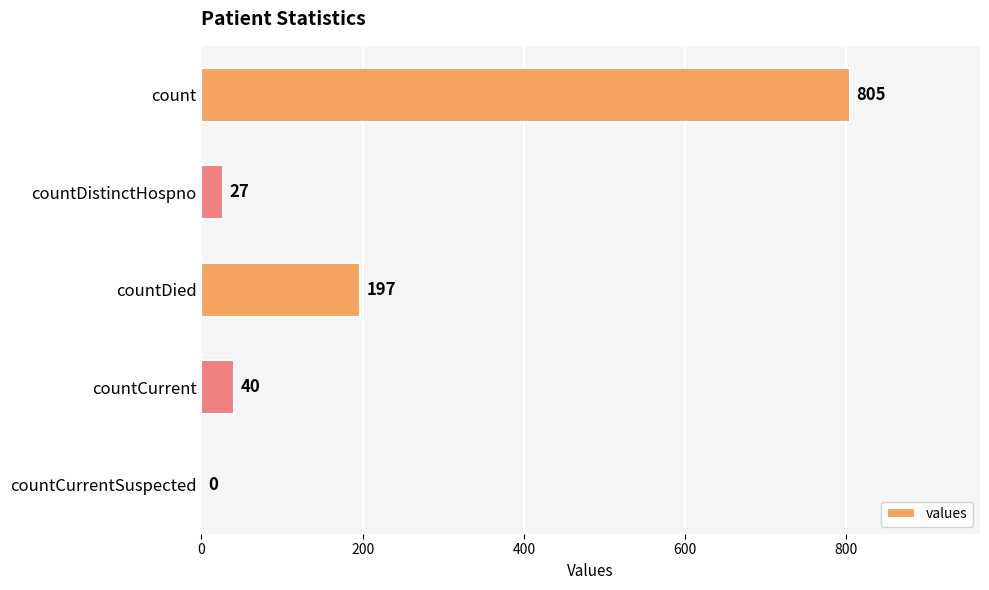

The value at countCurrent is 40. True or false?

True